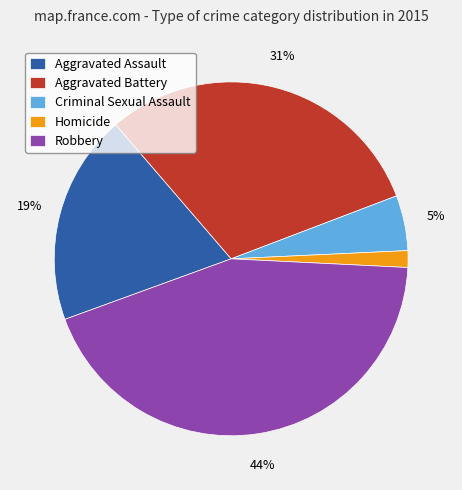

Is it true that Aggravated Assault is 32% of the pie?

False